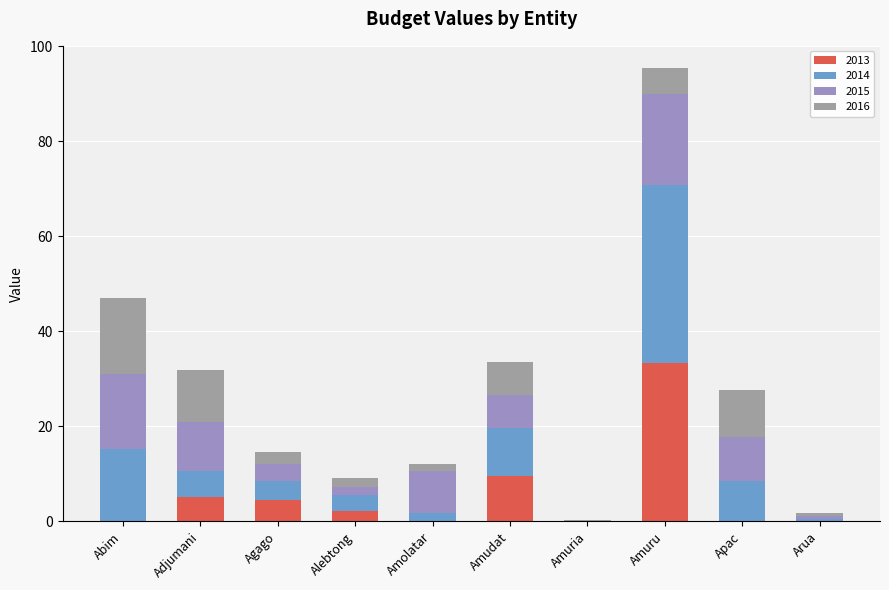

True or false: 2013 has a value of 0.0 at Amolatar.

True